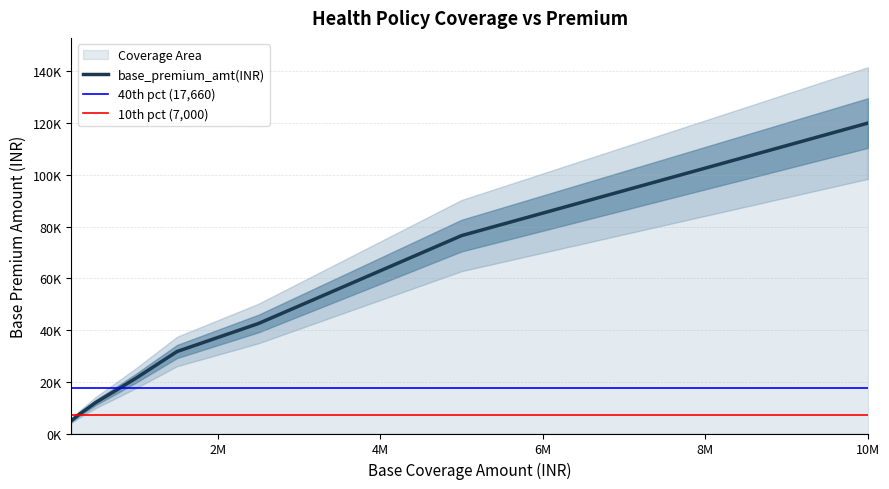

Does the chart have visible grid lines?

Yes